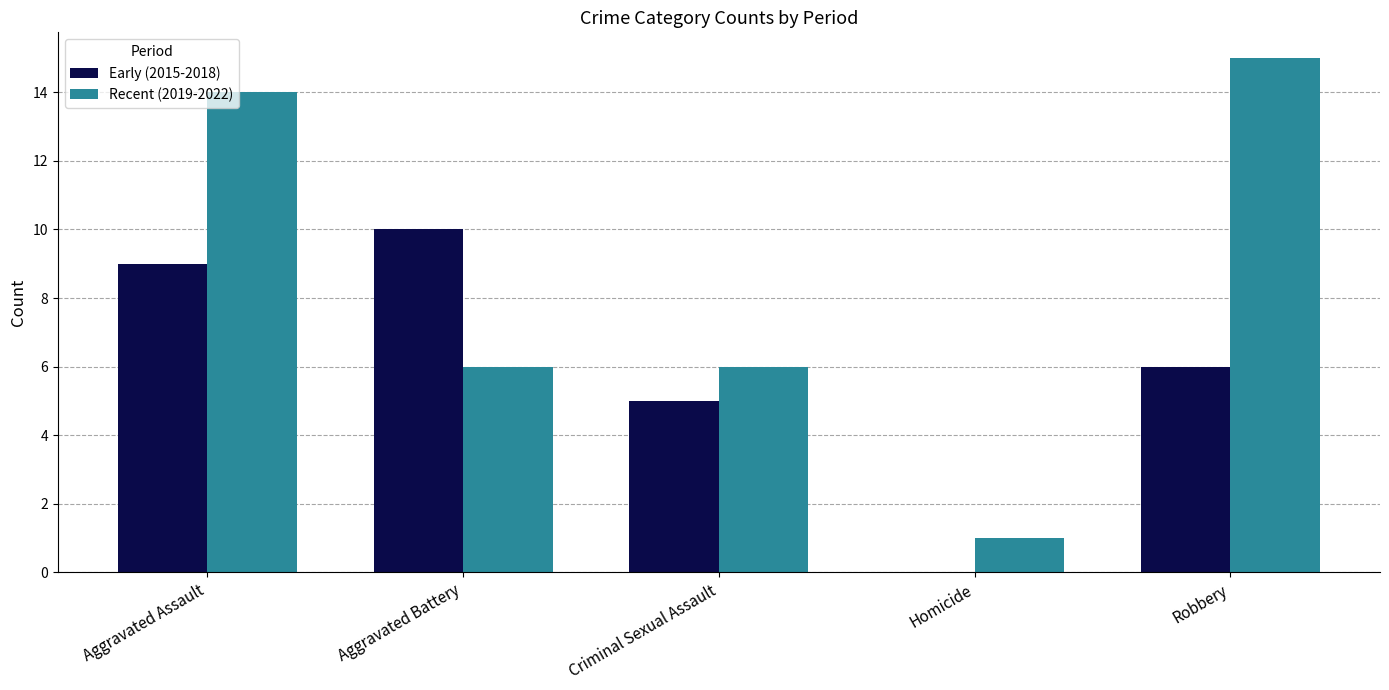

Are the bars grouped side by side (vs. stacked)?

Yes